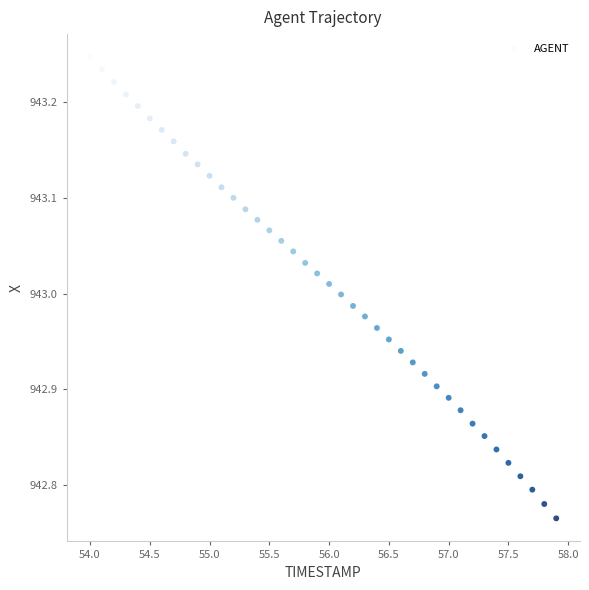

What is the range of Y values (max minus min)?

0.5